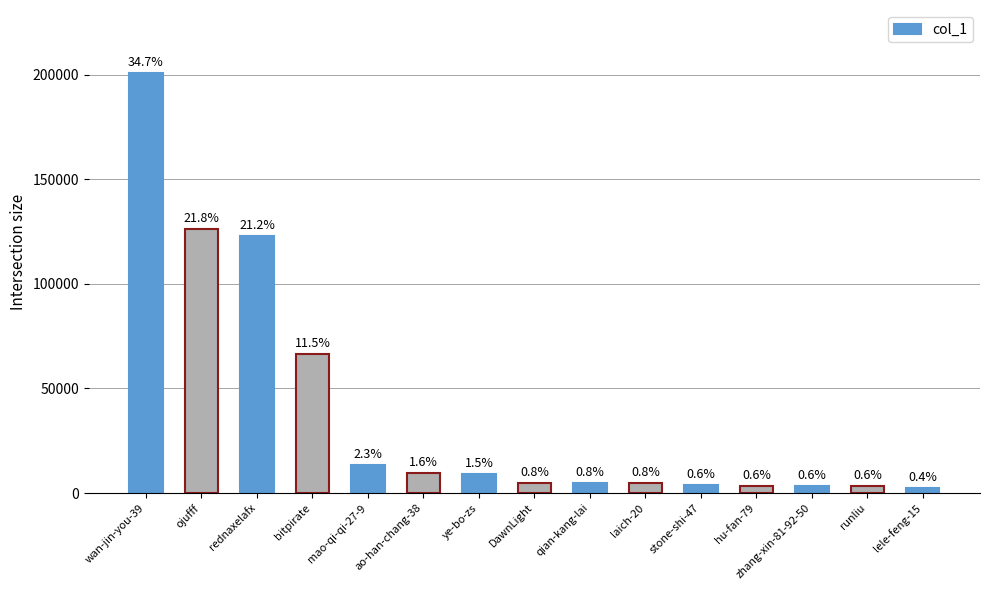

Which label corresponds to the smallest value in the chart?

lele-feng-15